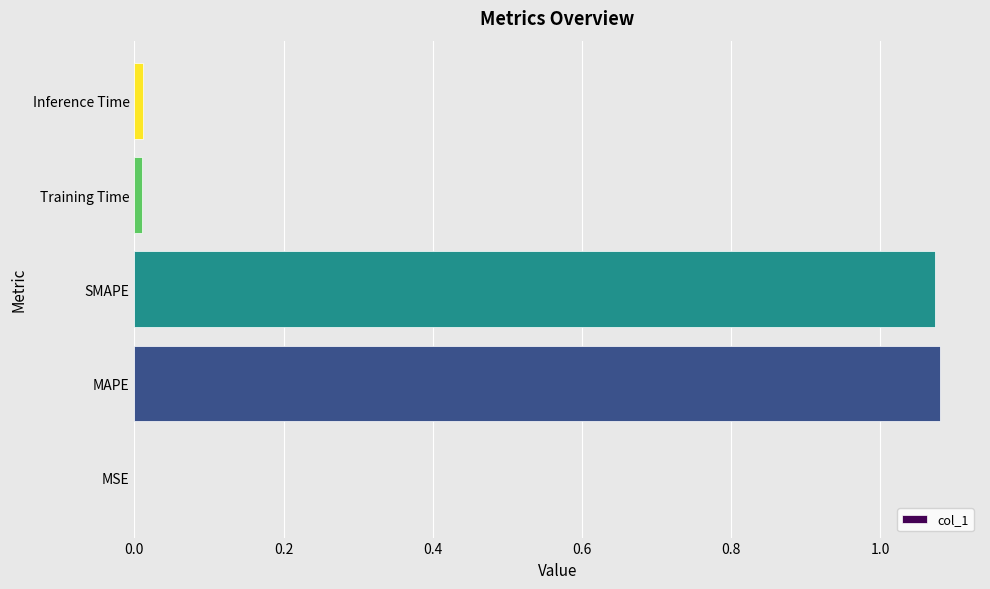

Is it true that the value at MSE is 0.0?

True